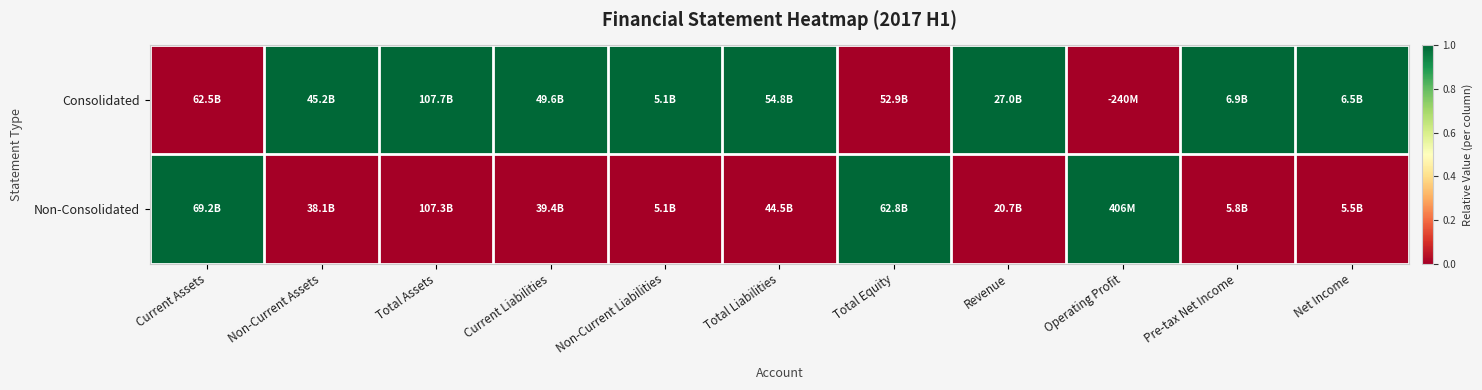

Which has a higher value, Net Income or Non-Current Assets?

Net Income